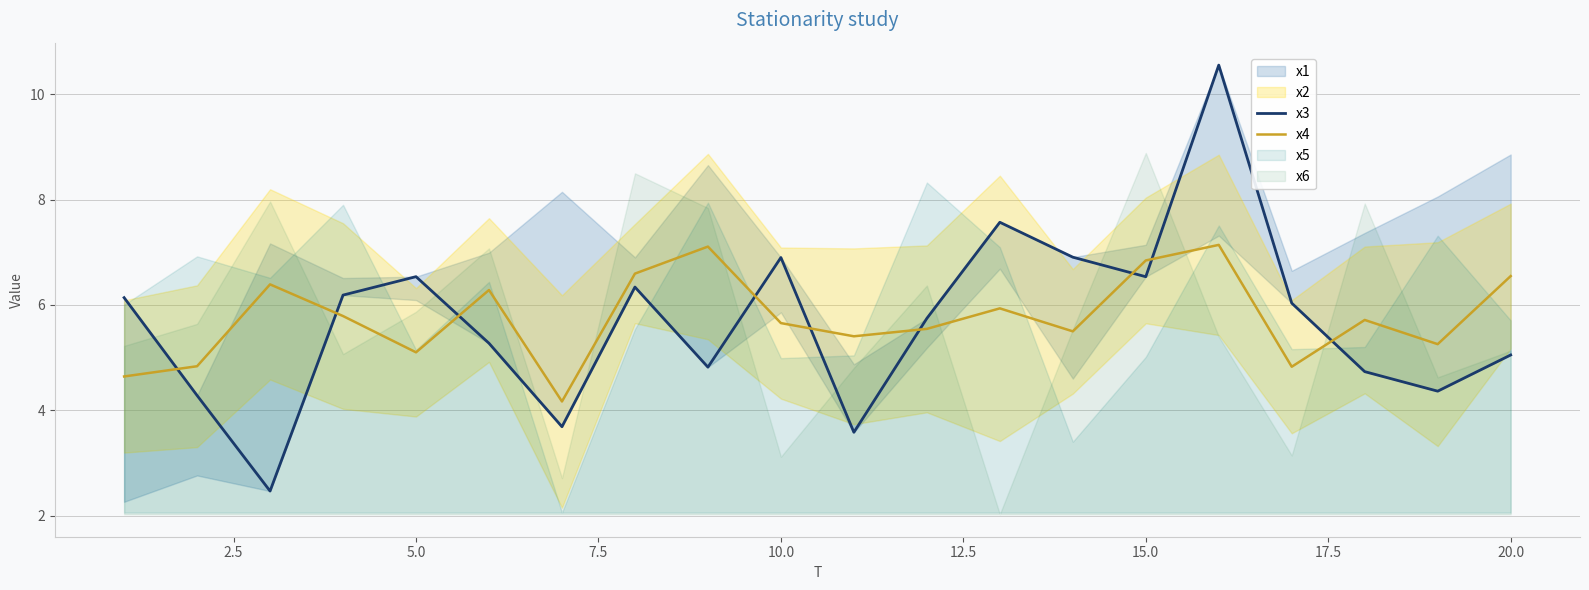

Does the chart display data point markers on the line(s)?

No